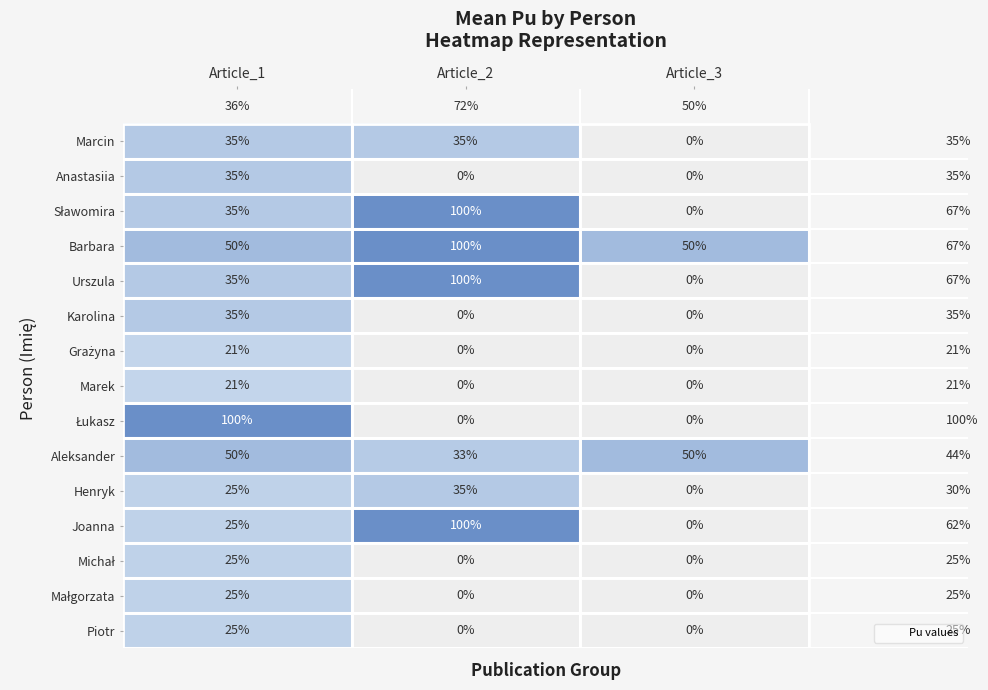

Rank the series by their maximum value, from lowest to highest.

Grażyna, Marek, Michał, Małgorzata, Piotr, Marcin, Anastasiia, Karolina, Henryk, Aleksander, Sławomira, Barbara, Urszula, Łukasz, Joanna